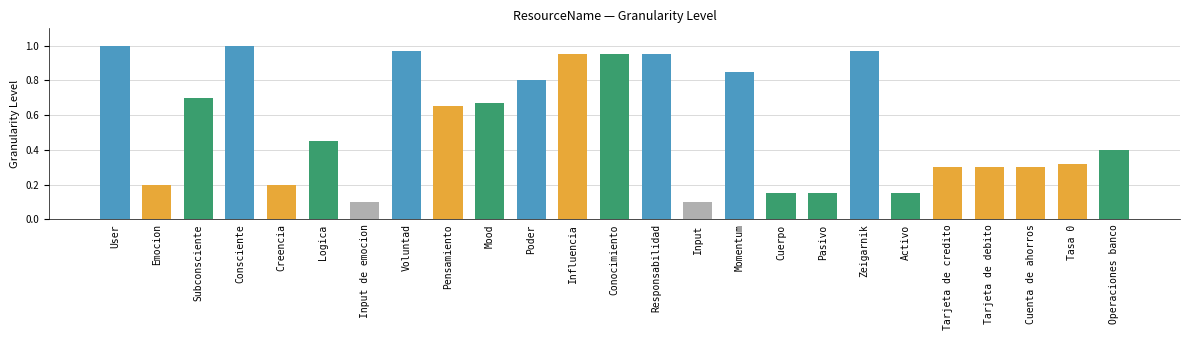

What is the label of the 16th bar from the left?

Momentum